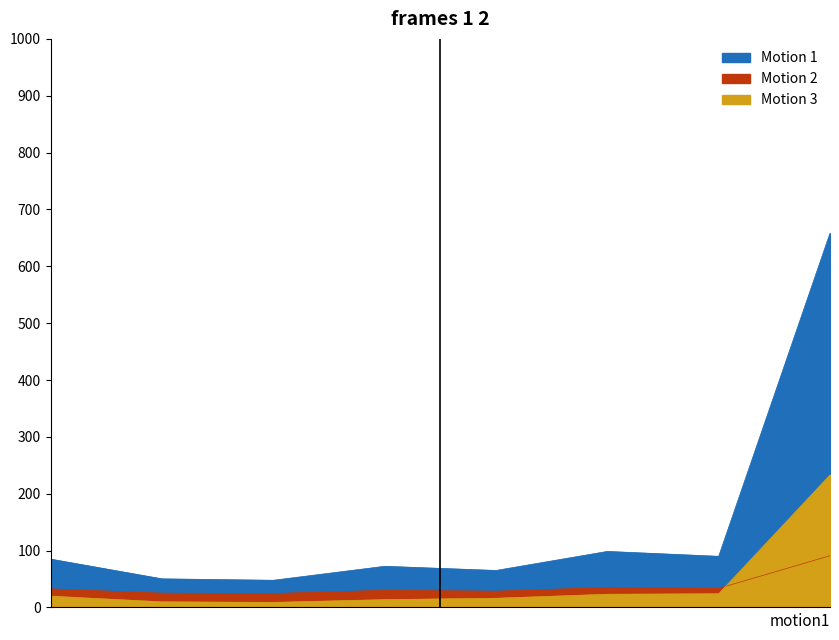

True or false: Motion 3 and Motion 1 cross at least once.

False